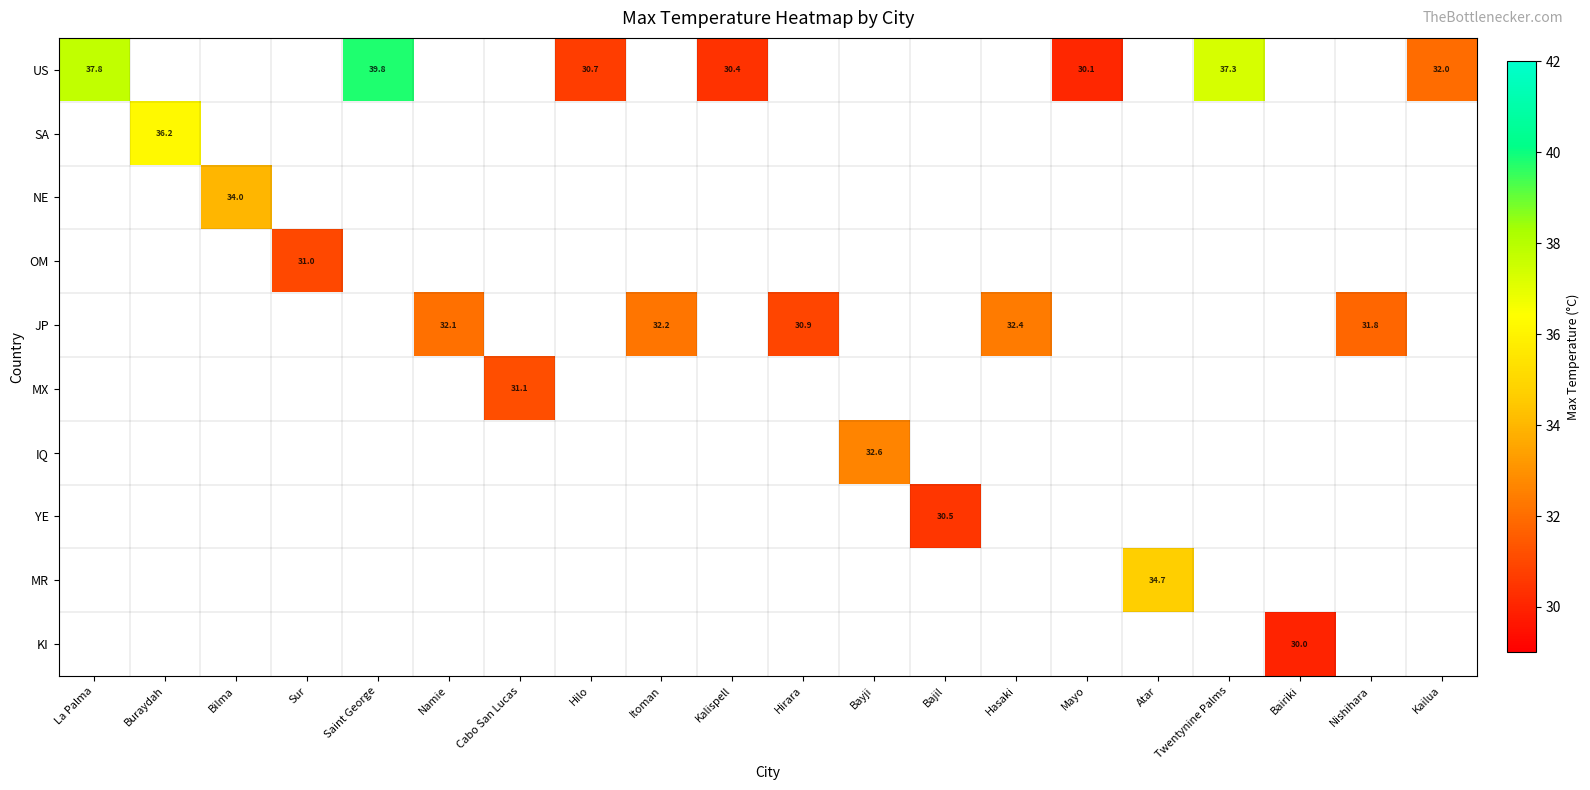

True or false: JP has a value of 48.0 at Hirara.

False